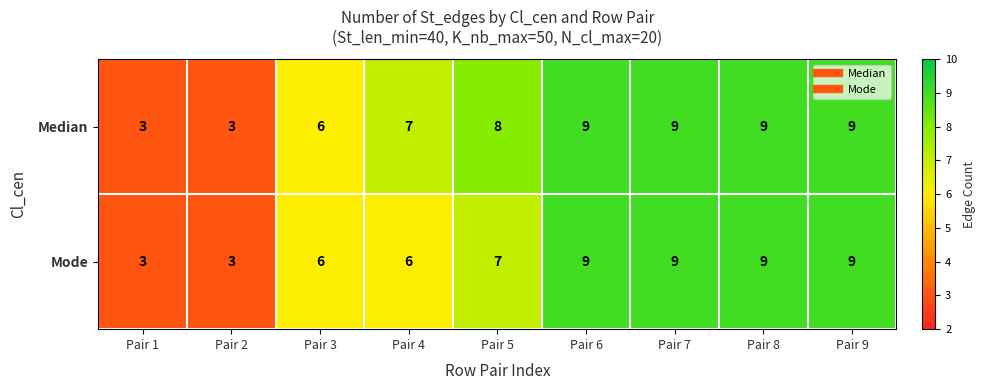

Rank the series by their average value, from lowest to highest.

Mode, Median